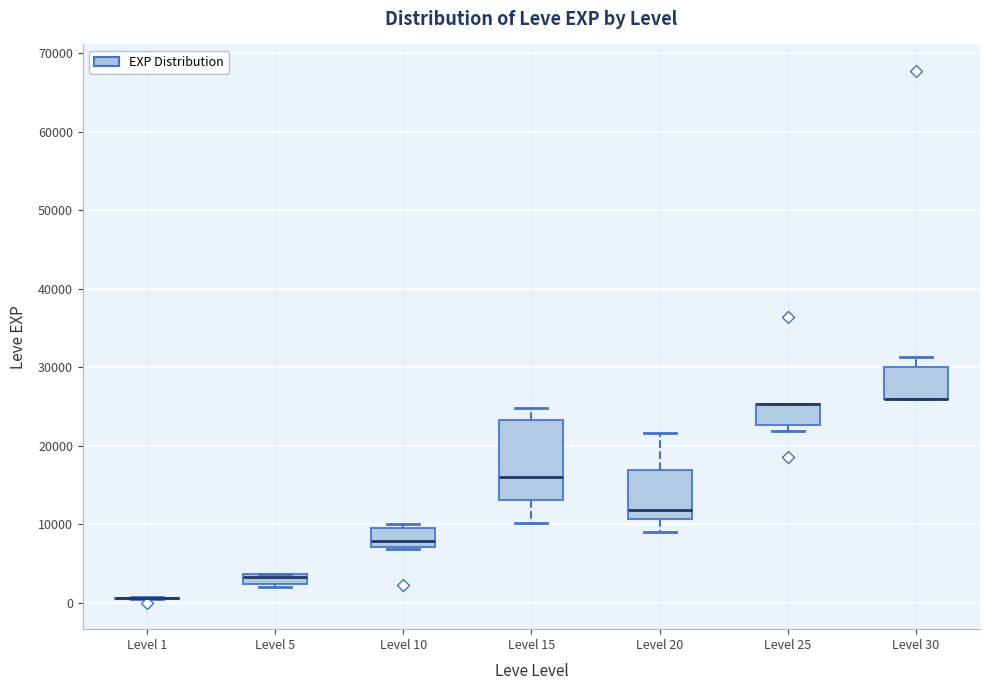

Where is the upper edge of the box for Level 25 on the y-axis? The values are not printed on the chart, so give them approximately, as read against the axis.

25000